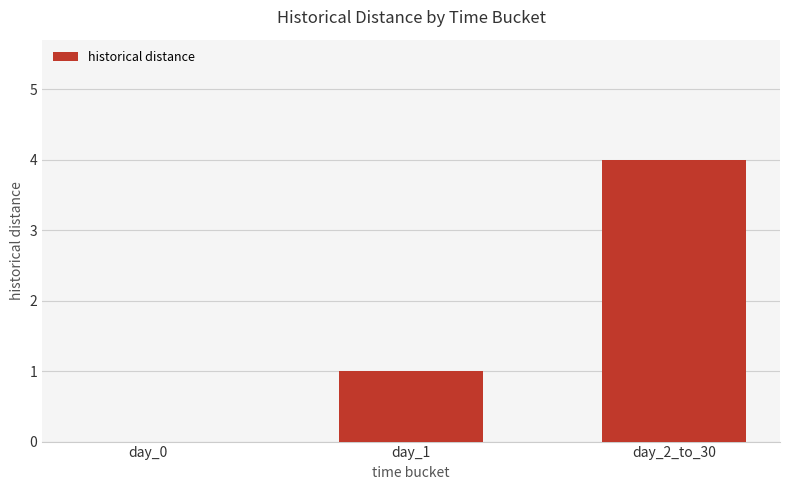

What is the average value?

2